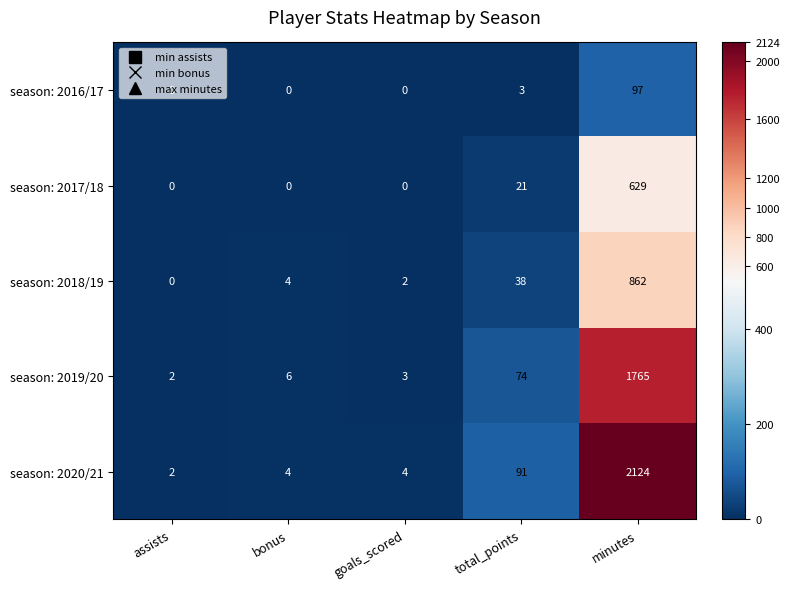

At which category is the sum across all series the highest?

minutes